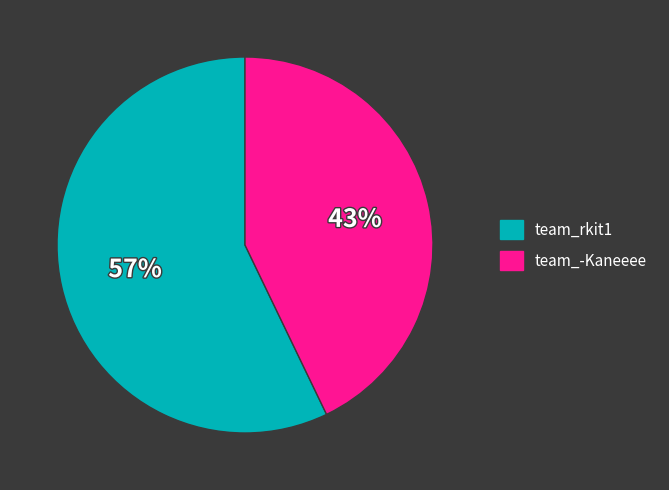

True or false: team_-Kaneeee accounts for 43% of the total.

True